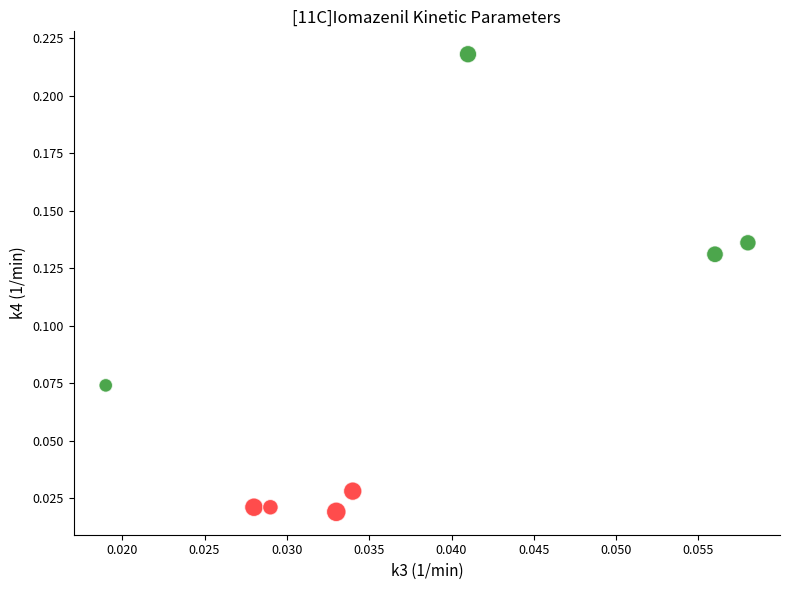

Which series has the widest spread of Y values?

3CM SPECT